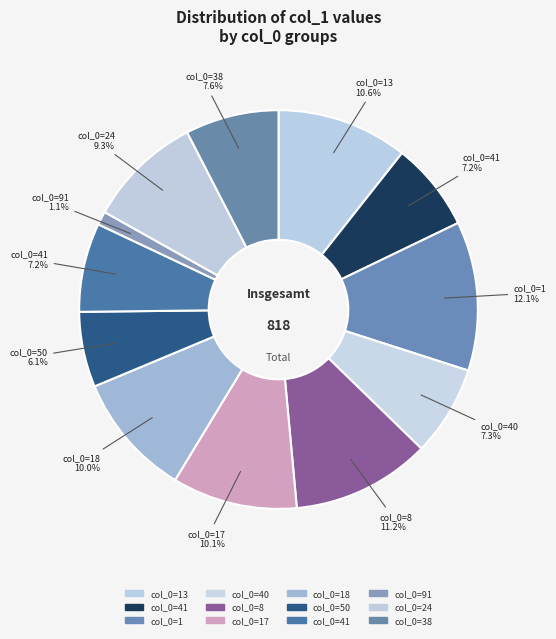

How many slices are in this pie chart?

12